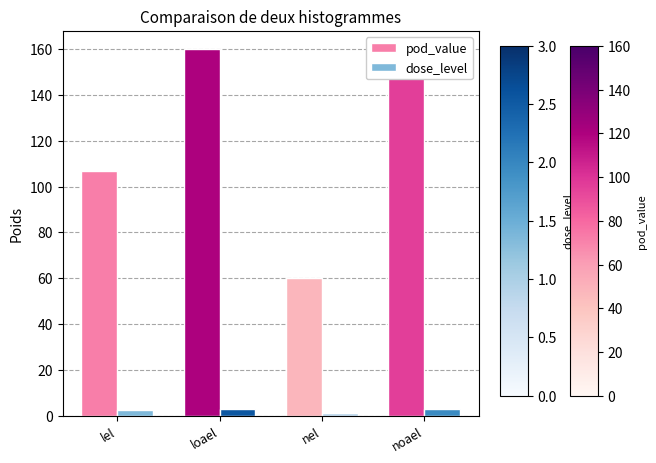

Does the chart contain any negative values?

No